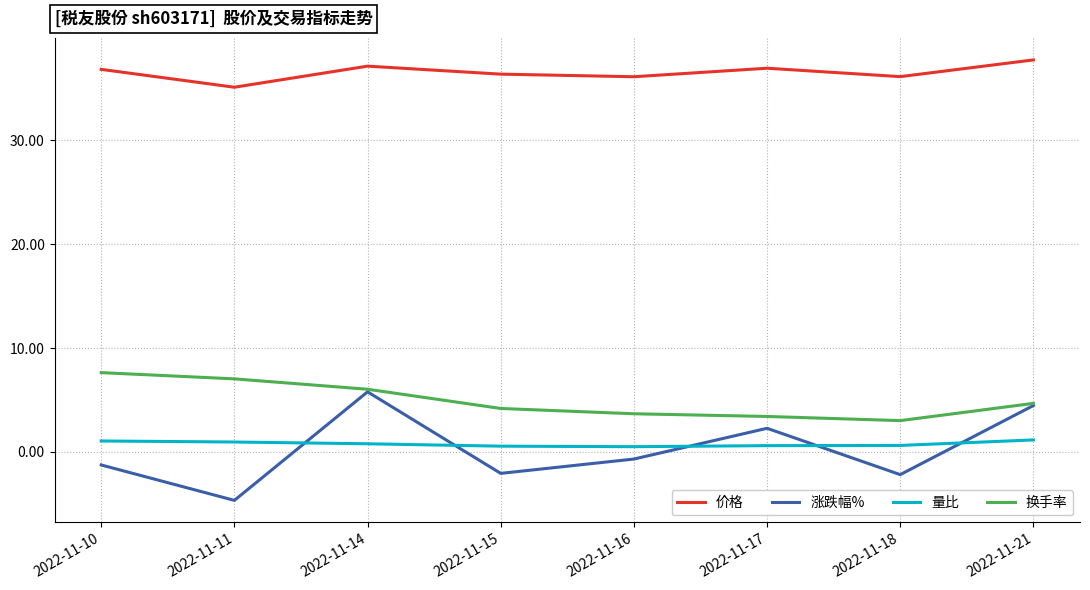

How many lines are shown in the chart?

4